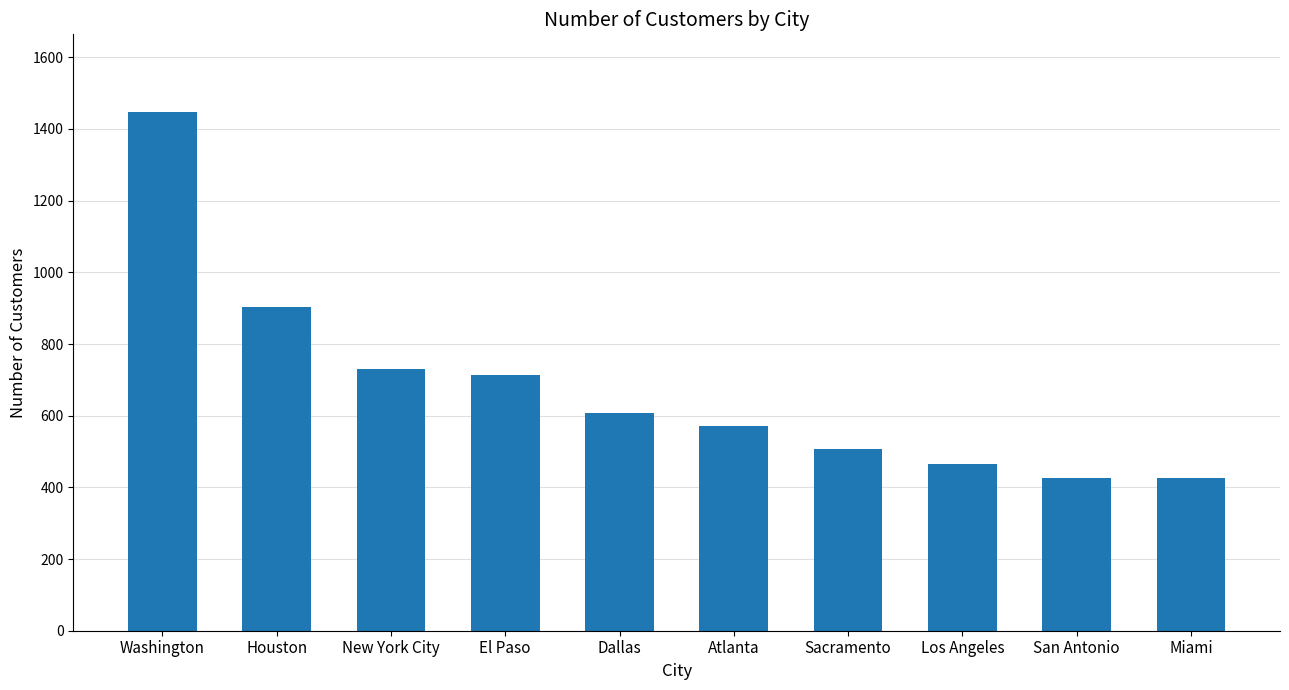

What is the value of the 3rd bar from the left?

731